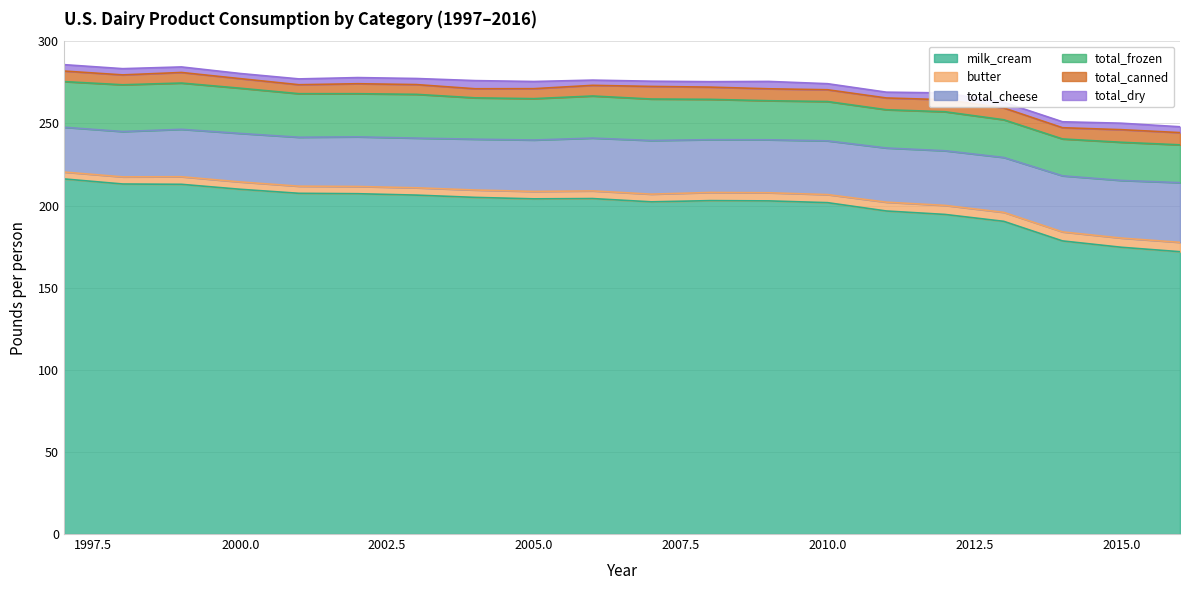

What is the difference between the highest and lowest values at 1997?

212.3